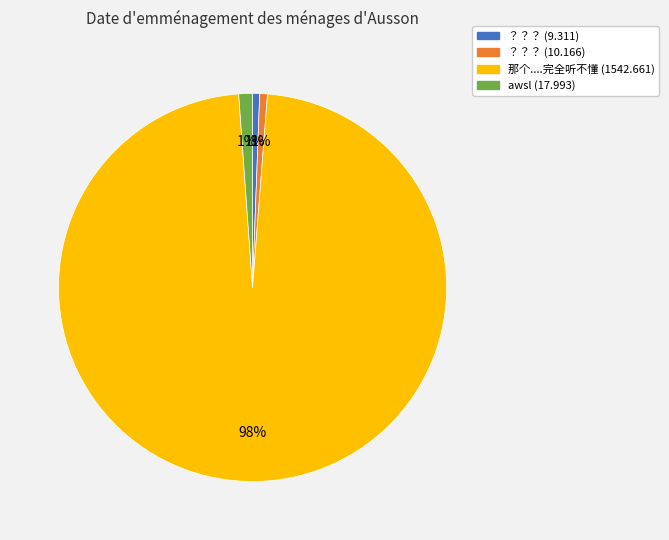

Count the number of slices in the pie.

4